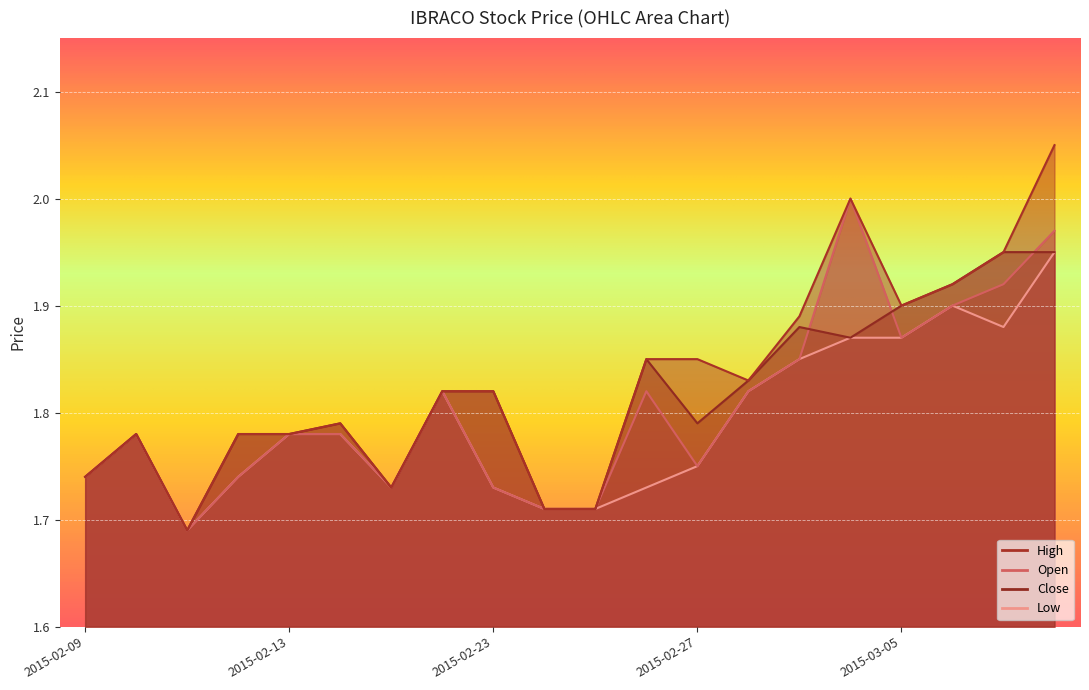

What are all the series names shown in the legend?

open, high, low, close